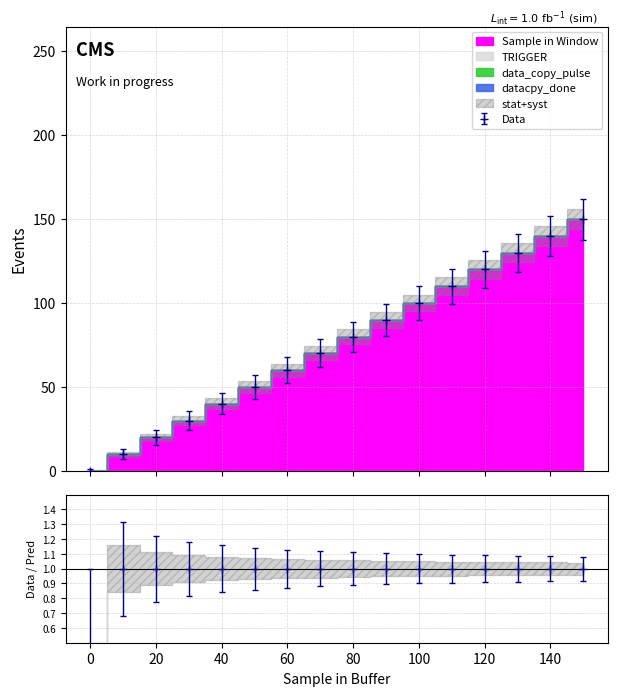

Rank the categories by Sample in Window value from highest to lowest.

150, 140, 130, 120, 110, 100, 90, 80, 70, 60, 50, 40, 30, 20, 10, 0